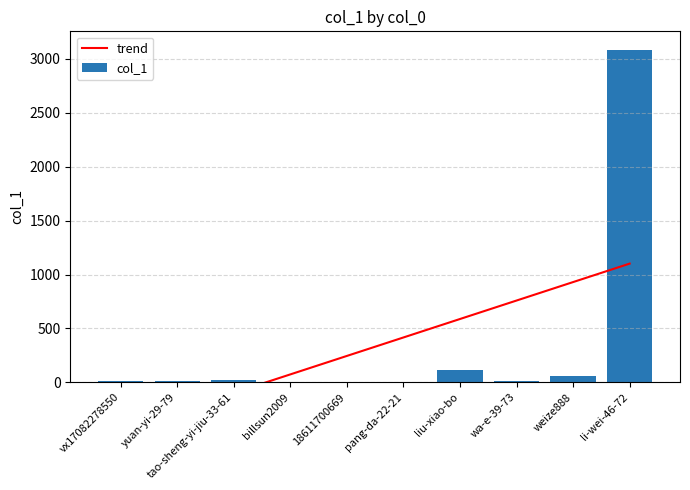

How many distinct data groups are displayed?

2